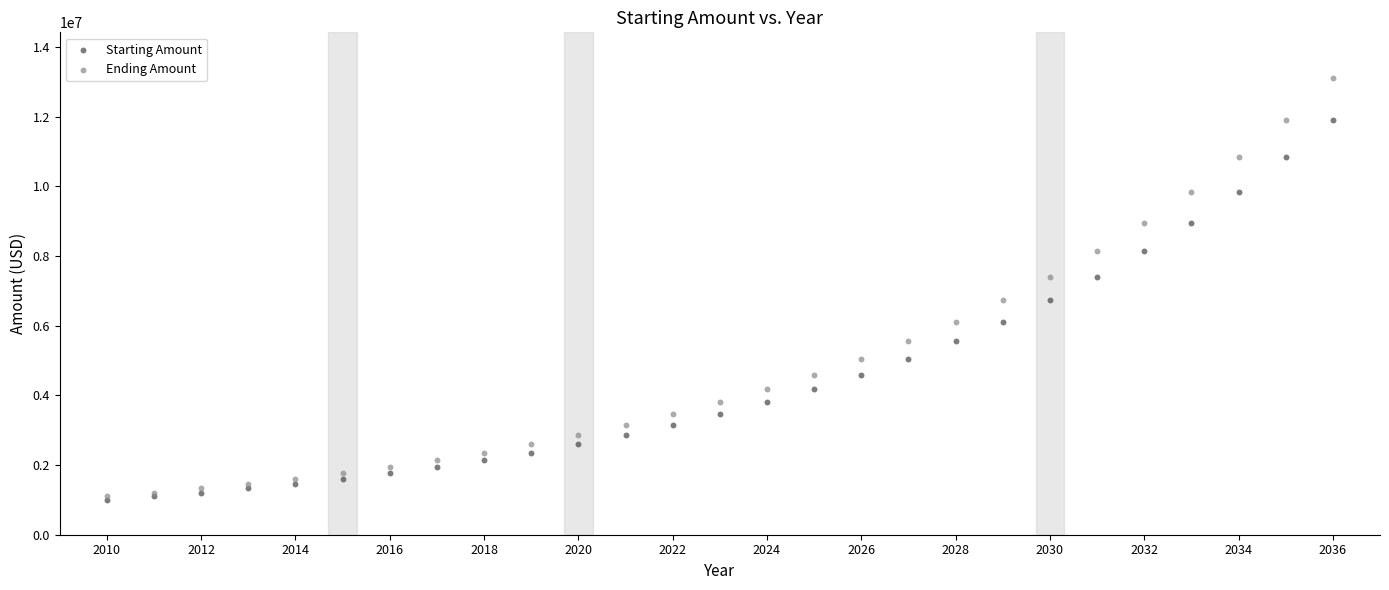

What are all the series names shown in the legend?

Starting Amount, Ending Amount